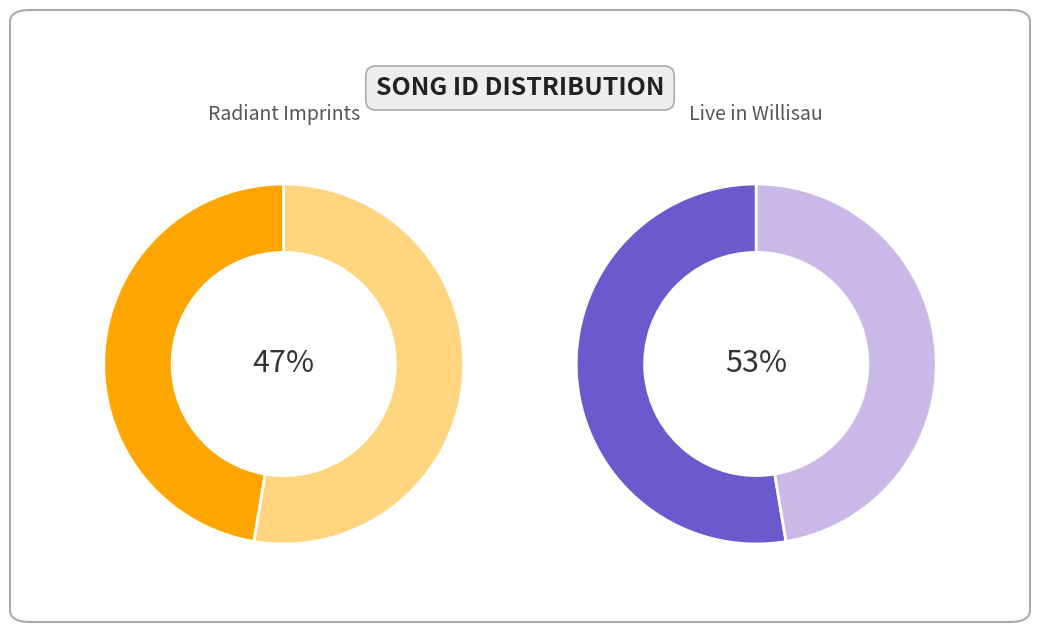

What is the total percentage of 2683638 and 2414035?

100.0%